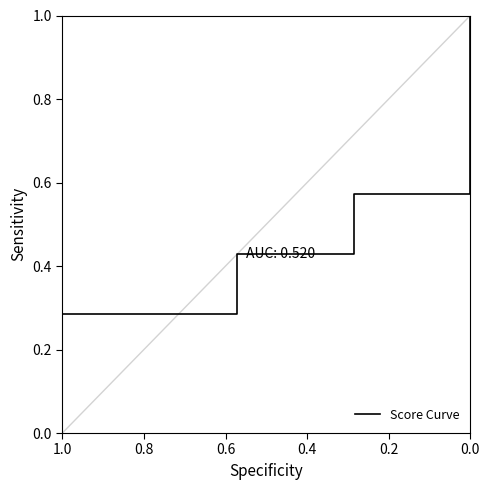

True or false: the data shows 1.0 at 0.0.

True